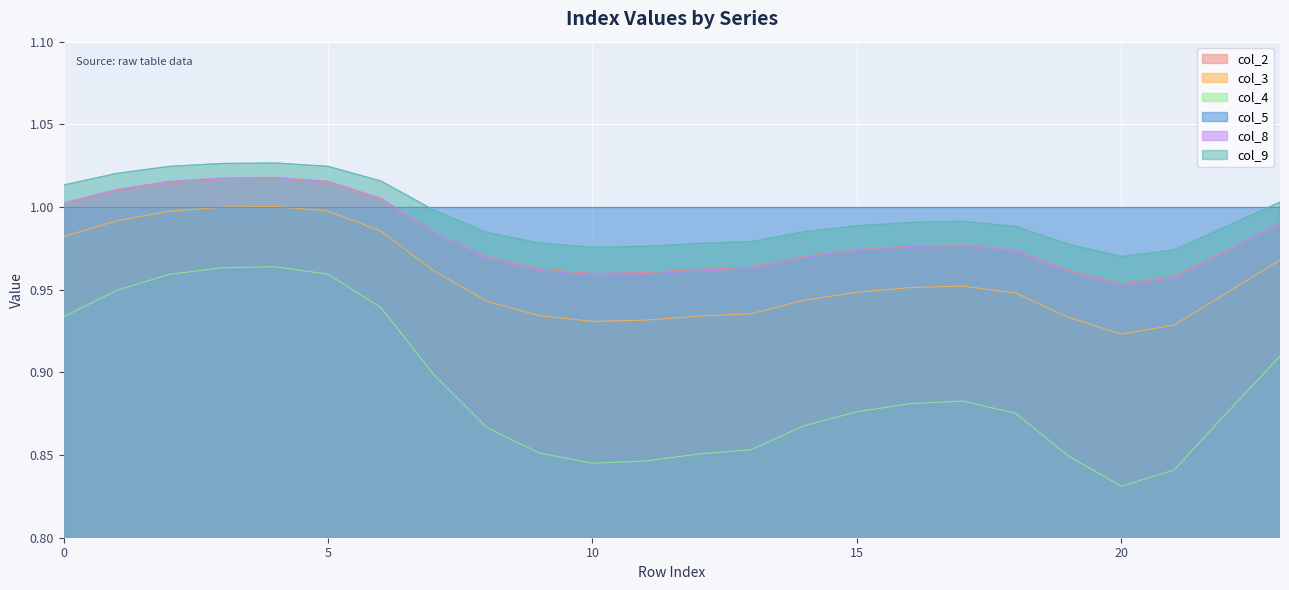

What is the difference between the col_3 values at 4 and 13?

0.1